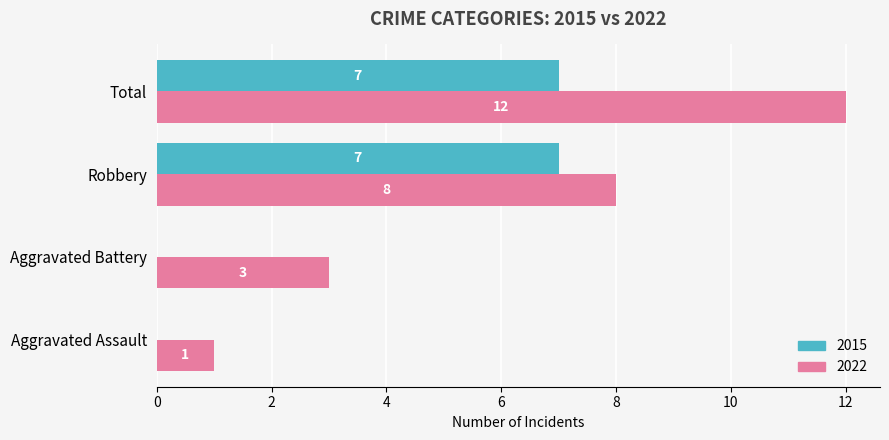

What are all the series names shown in the legend?

2015, 2022